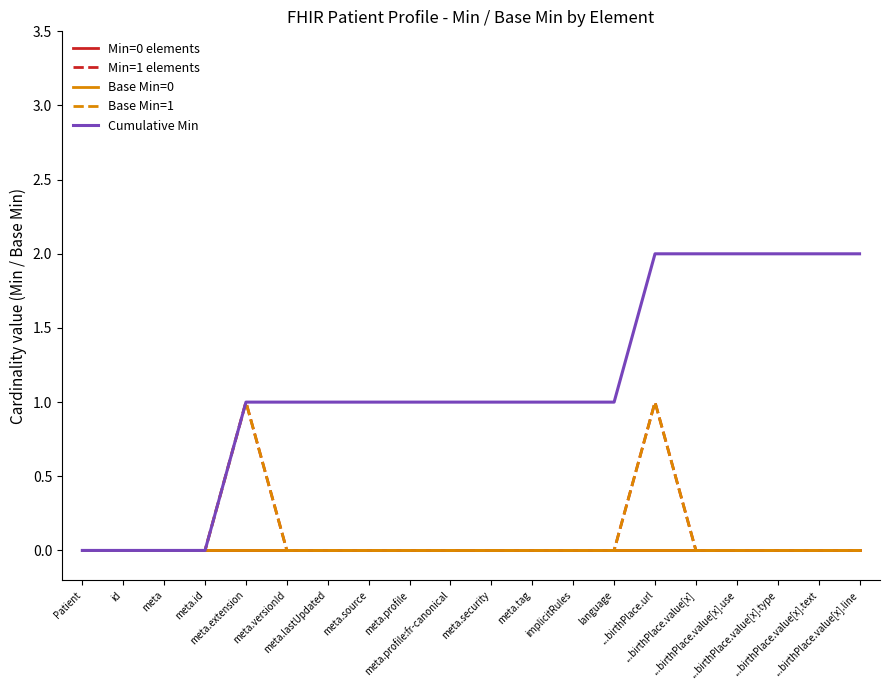

Is this an area chart (filled region under the line)?

No